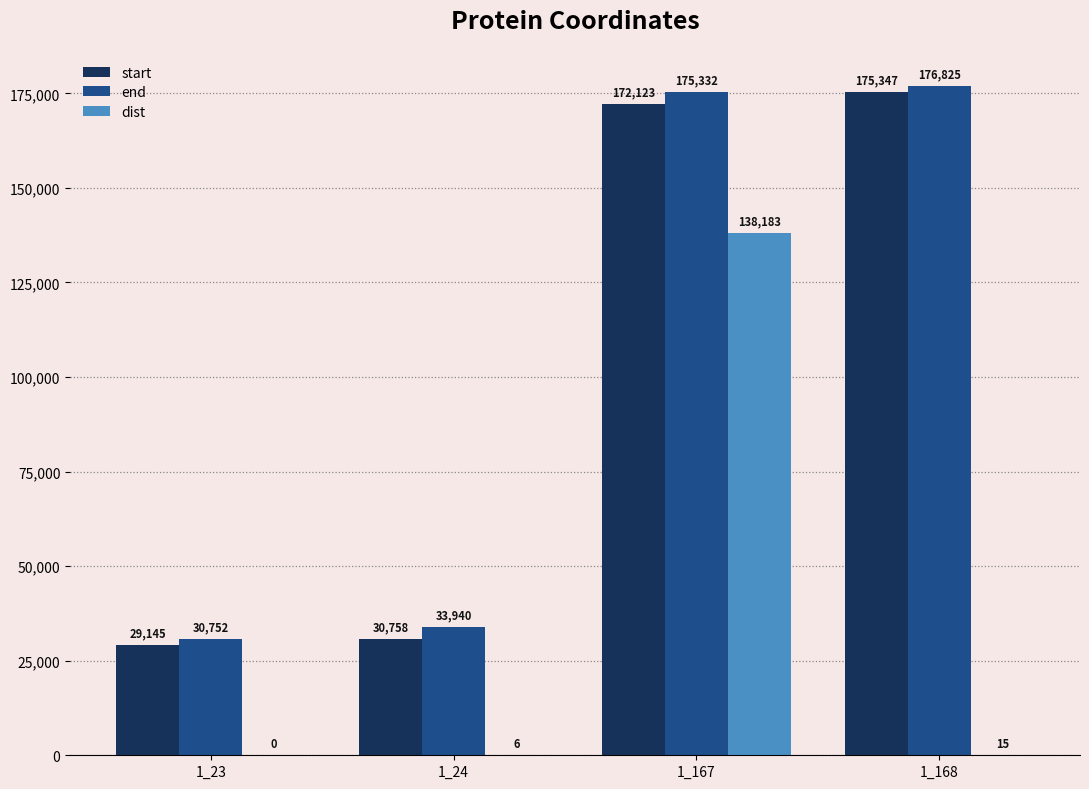

What is the sum of the end values at 1_167 and 1_23?

206084